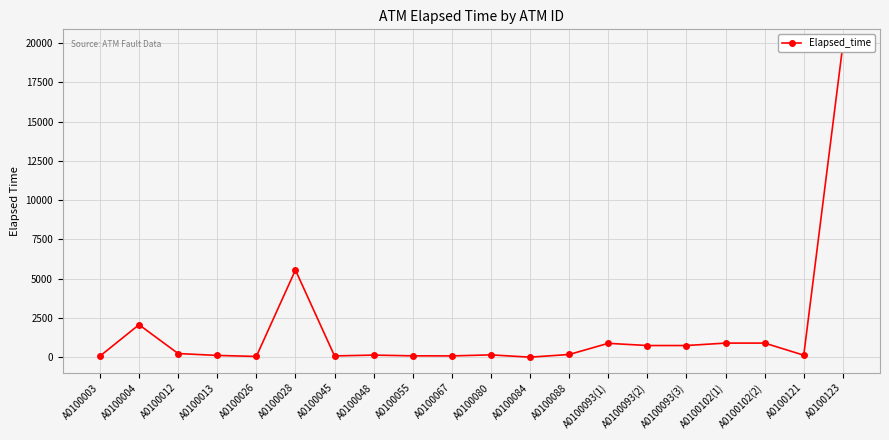

Reading left to right, what are all the values shown in this chart?

75	2075	240	120	55	5555	90	140	95	90	155	10	180	890	750	750	905	905	135	19880